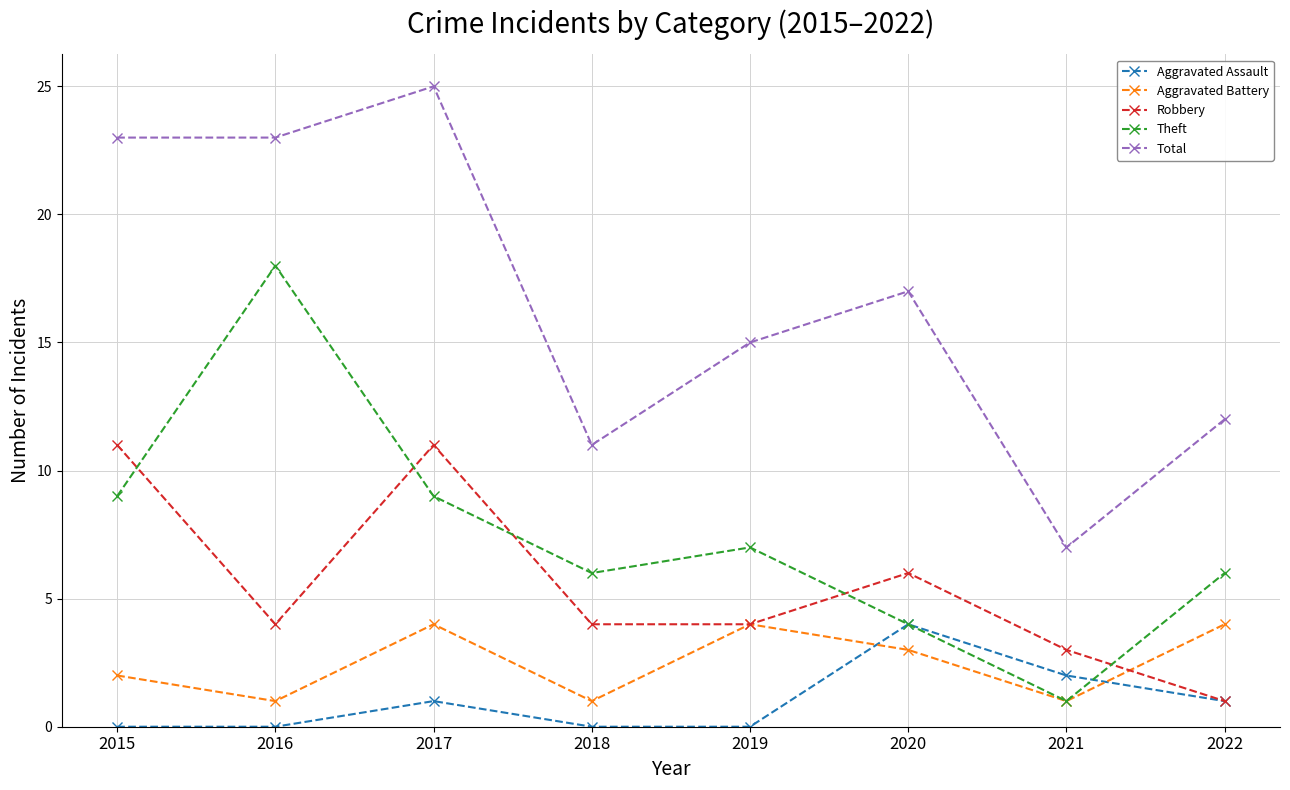

What is the maximum value for Theft?

18